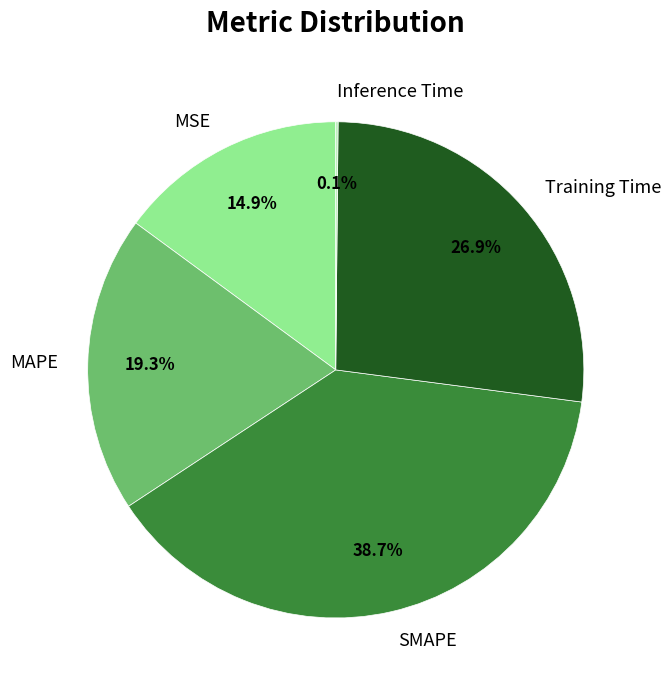

What is the largest slice in the pie chart?

SMAPE